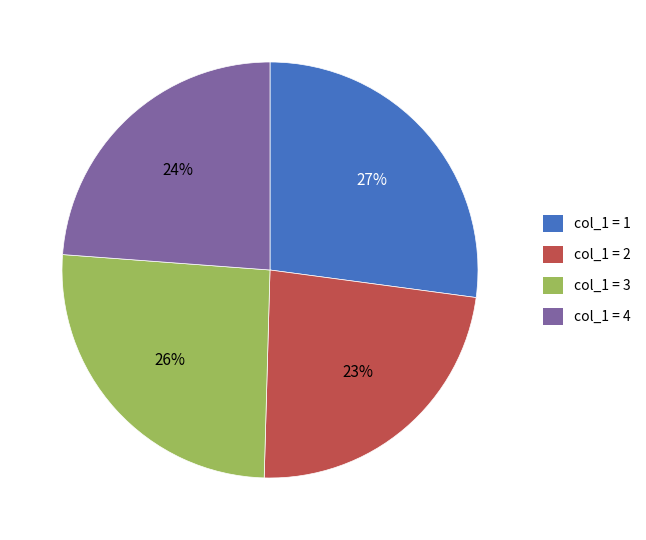

Is there a majority slice in this chart?

No